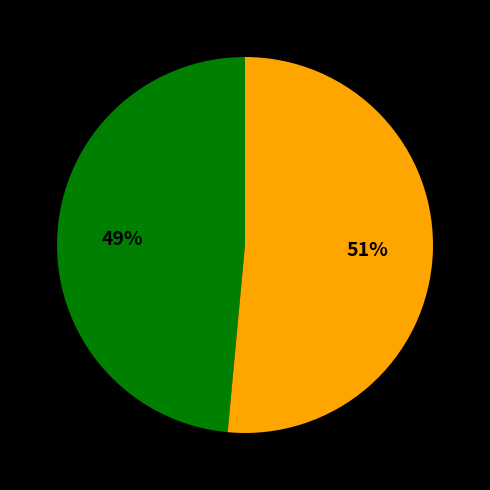

How many segments does this pie chart have?

2